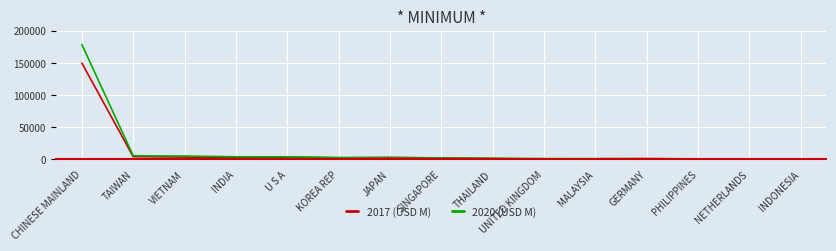

At CHINESE MAINLAND, list the series in order from largest to smallest.

2020 (USD M), 2017 (USD M)